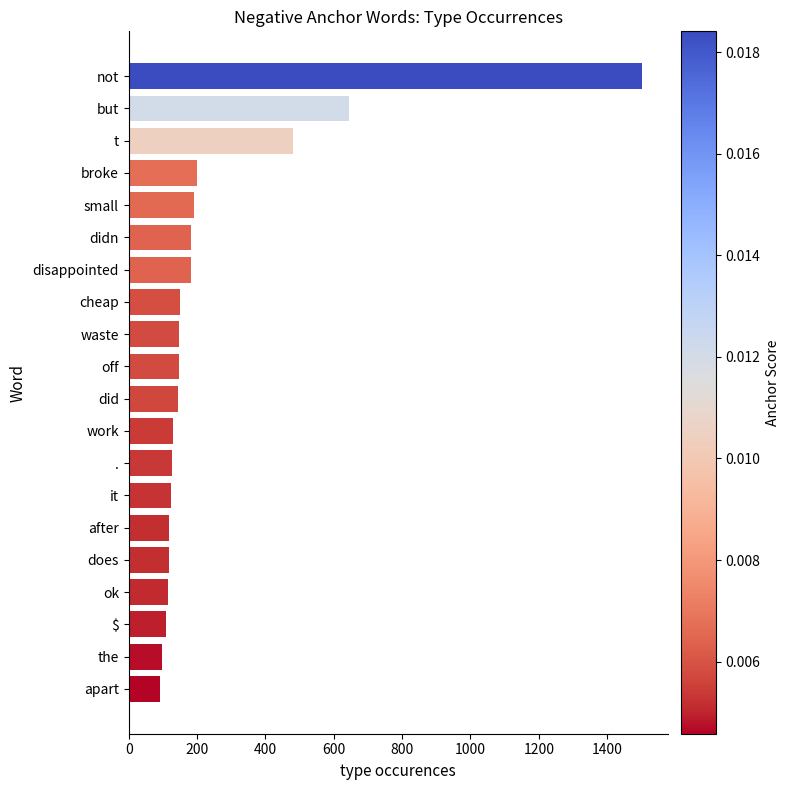

What is the greatest value displayed?

1502